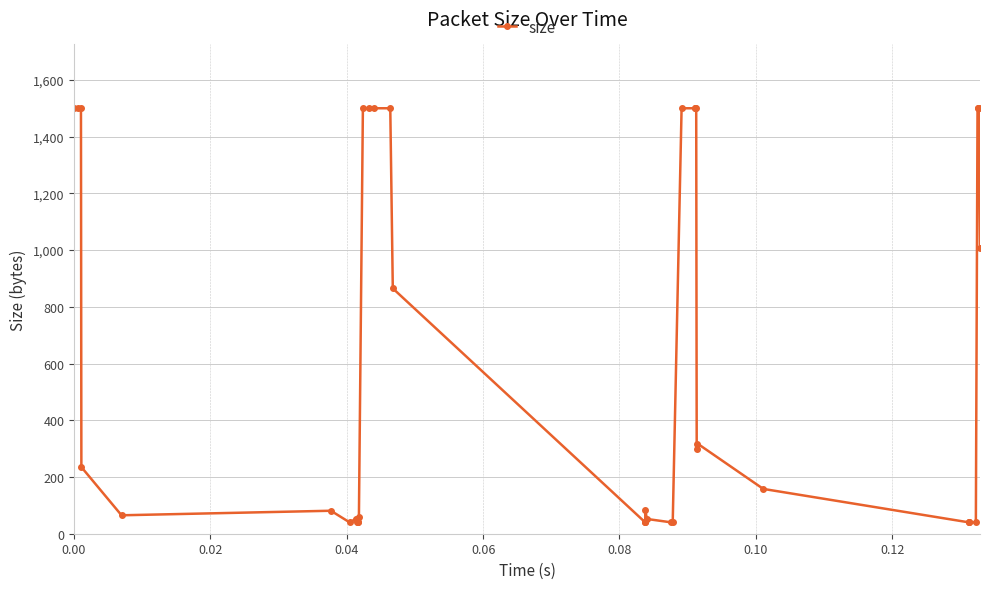

What is the value of the 1st point from the left?

1500